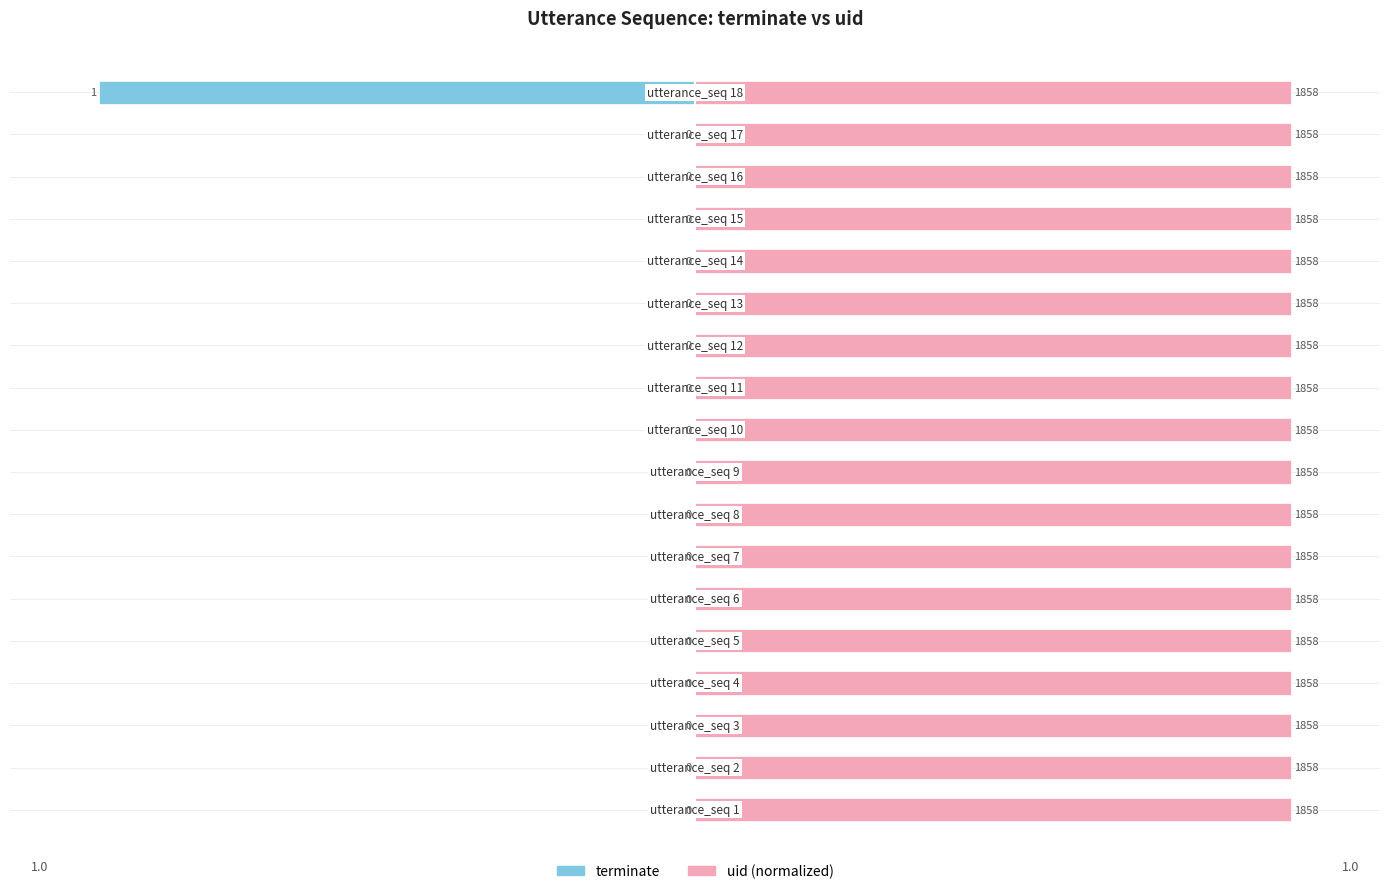

Which has a higher value, 8 or 13?

8